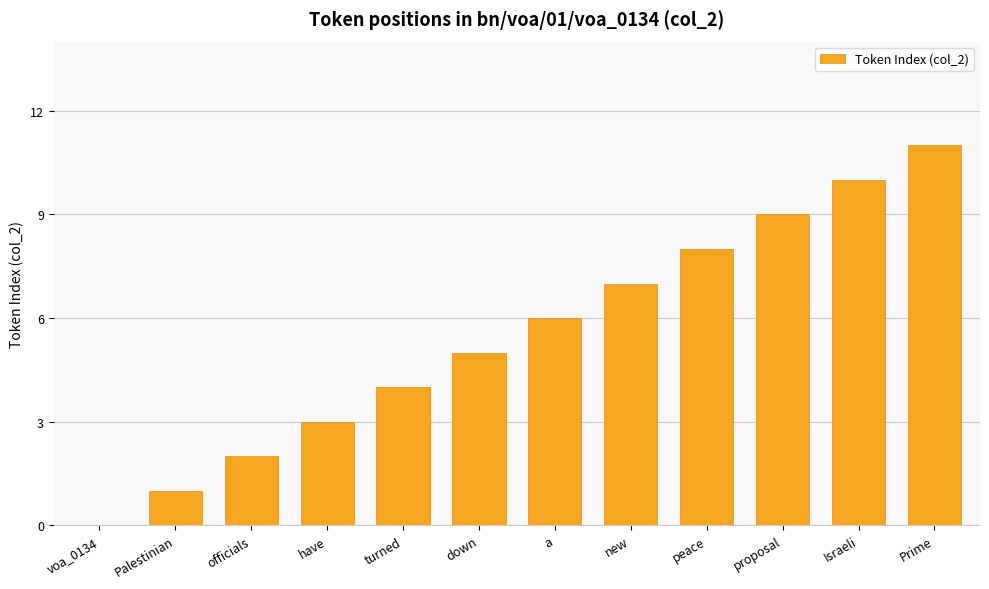

What is the sum of all values?

66